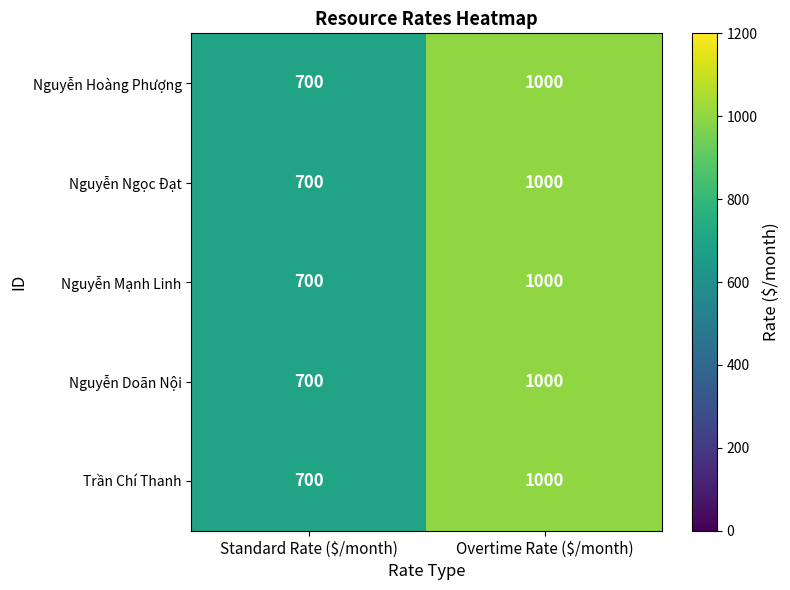

At how many categories does at least one series exceed 705?

1